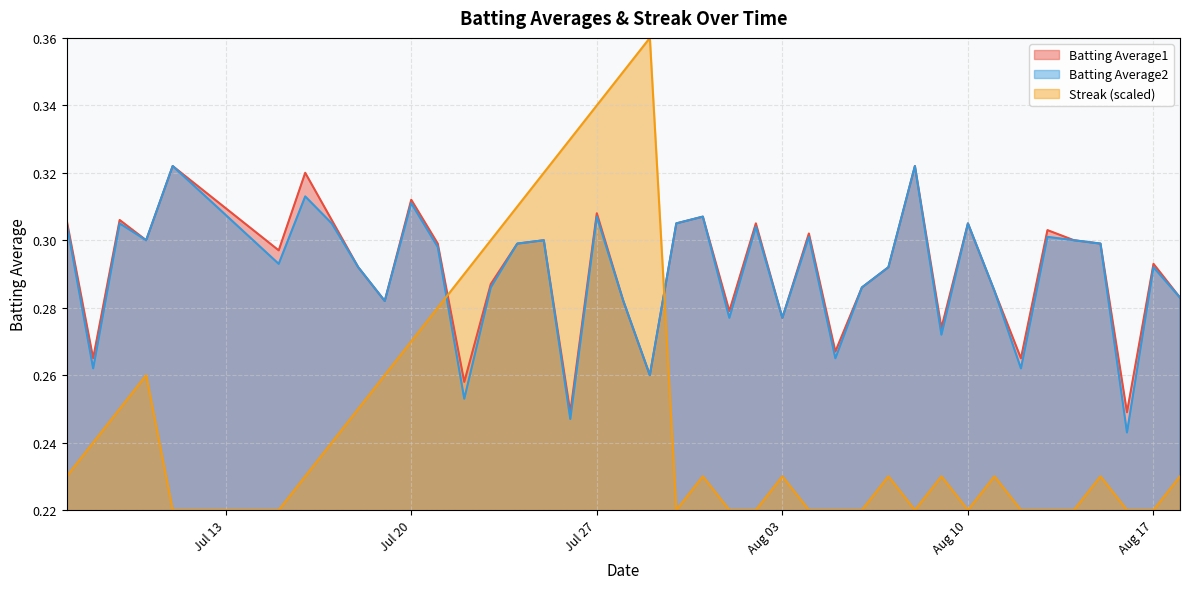

Is it true that Batting Average1 equals 0.2 at 2010-07-08?

False